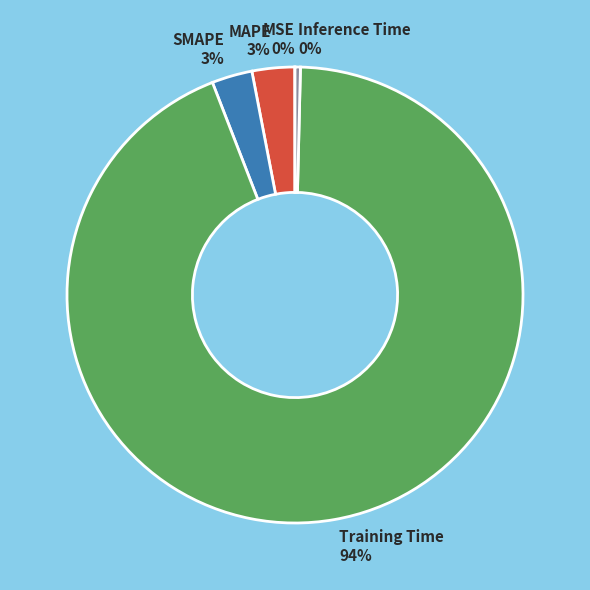

Which category accounts for the majority?

Training Time